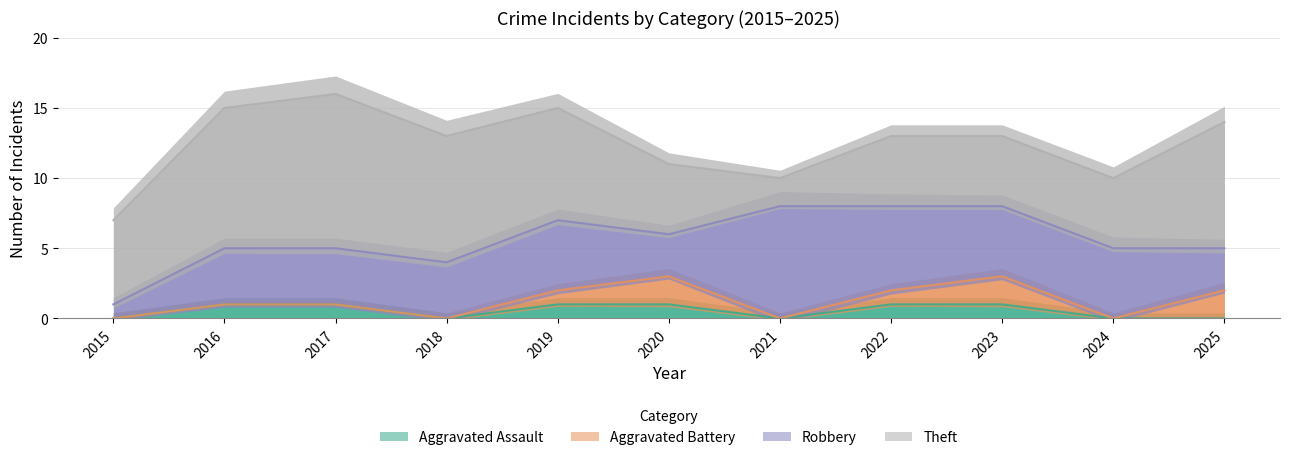

Where does the Robbery series first go above 4?

2019